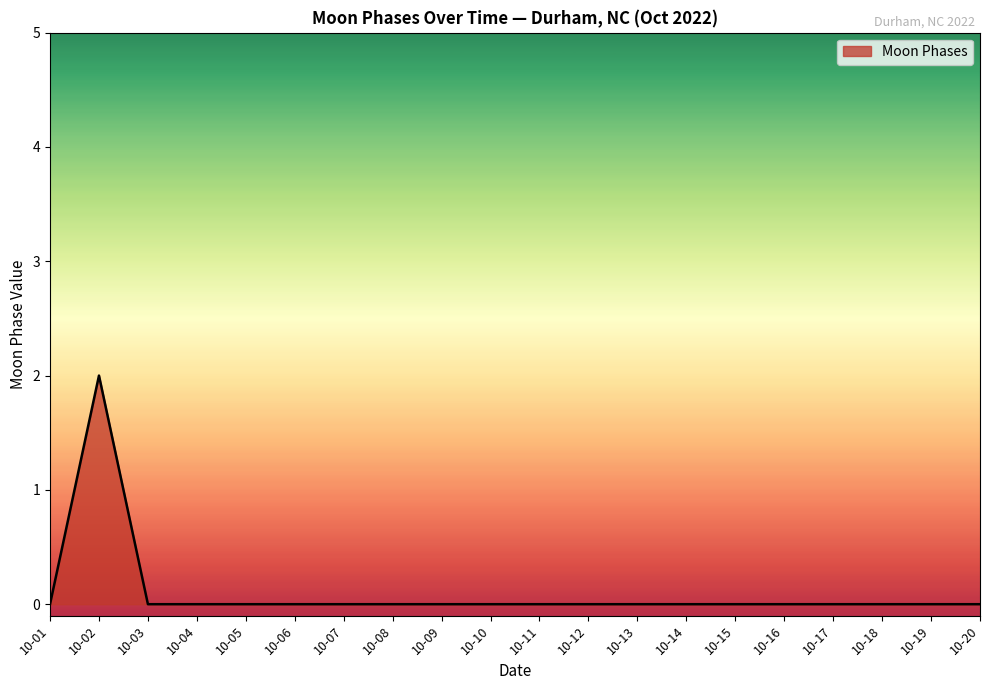

True or false: the data shows 1 at 10-05.

False